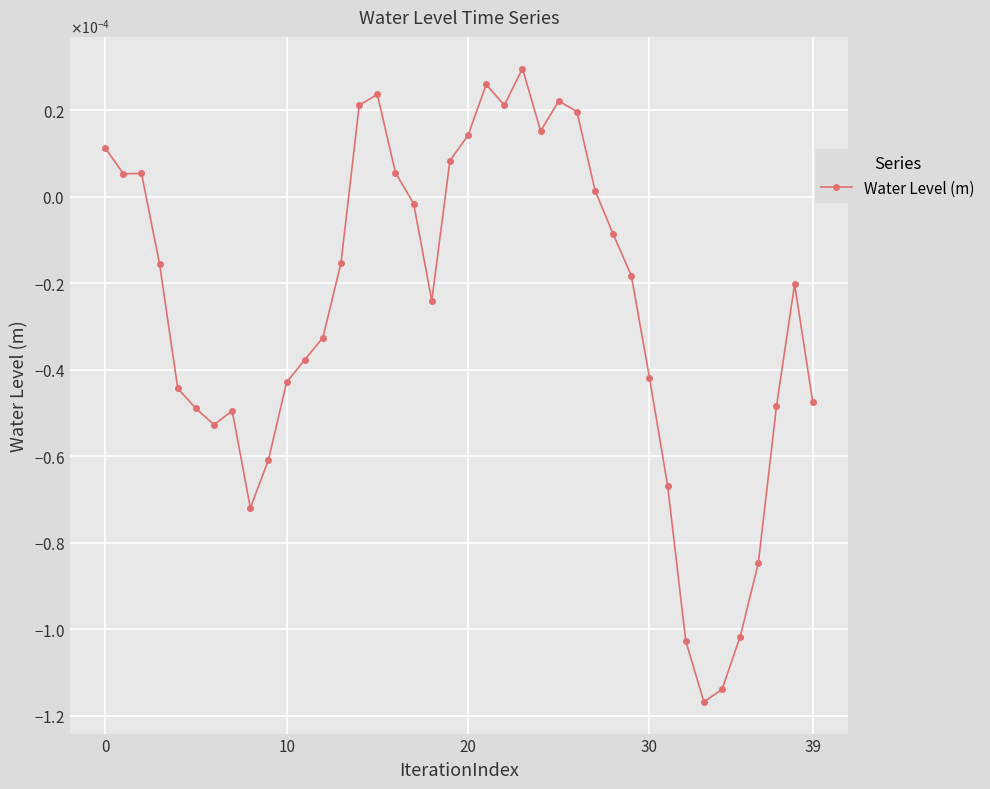

How many positive values are there?

15